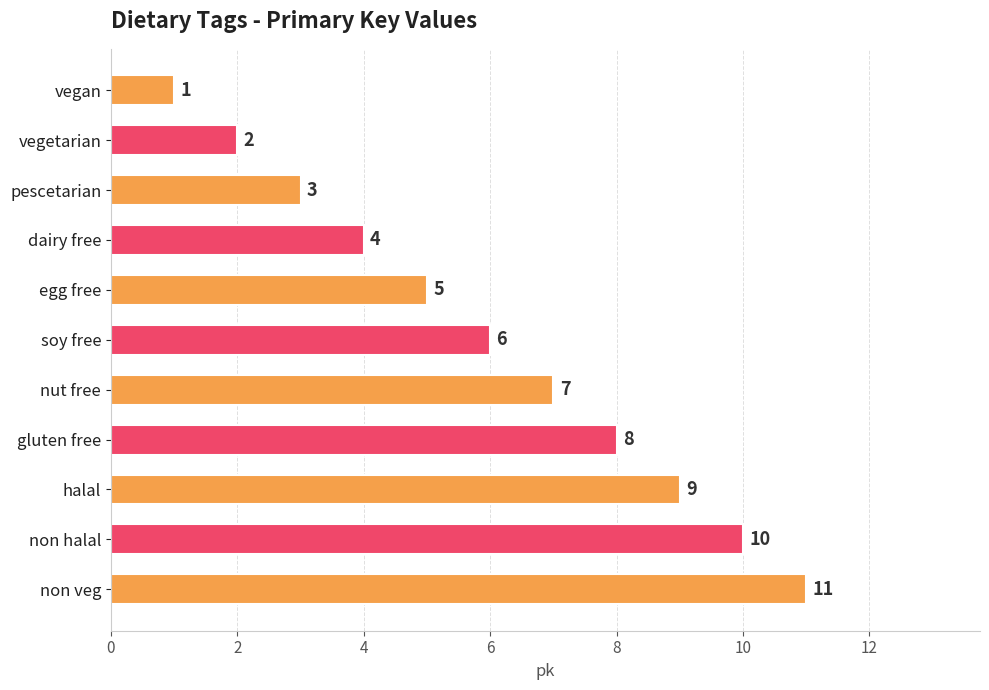

Read the value at non halal, to the nearest 10.

10